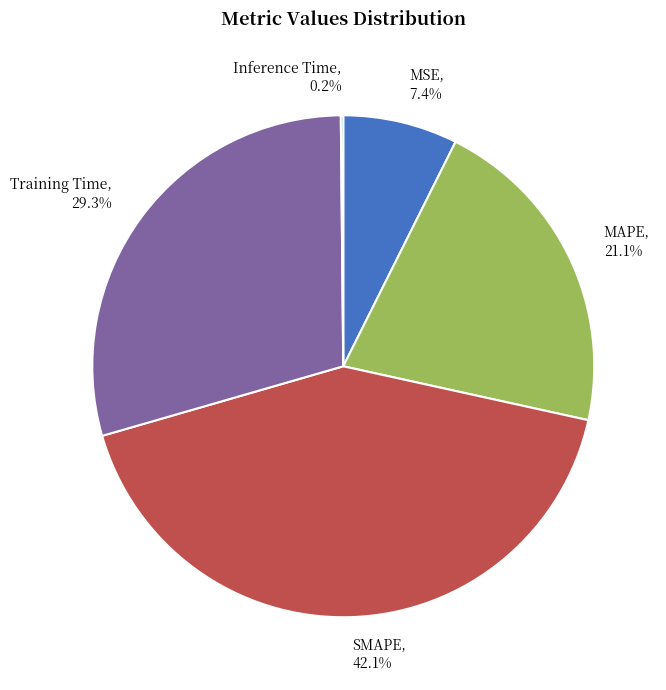

Is it true that Training Time is 39% of the pie?

False